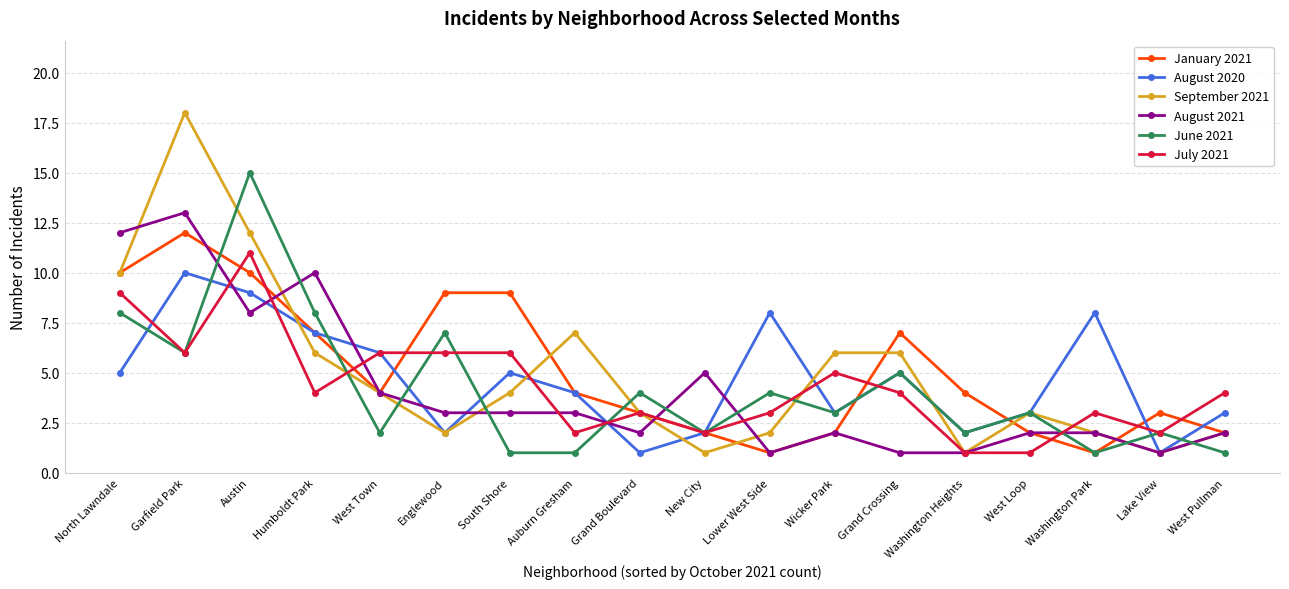

Is the value of August 2021 at Grand Boulevard greater than the value of June 2021 at Humboldt Park?

No